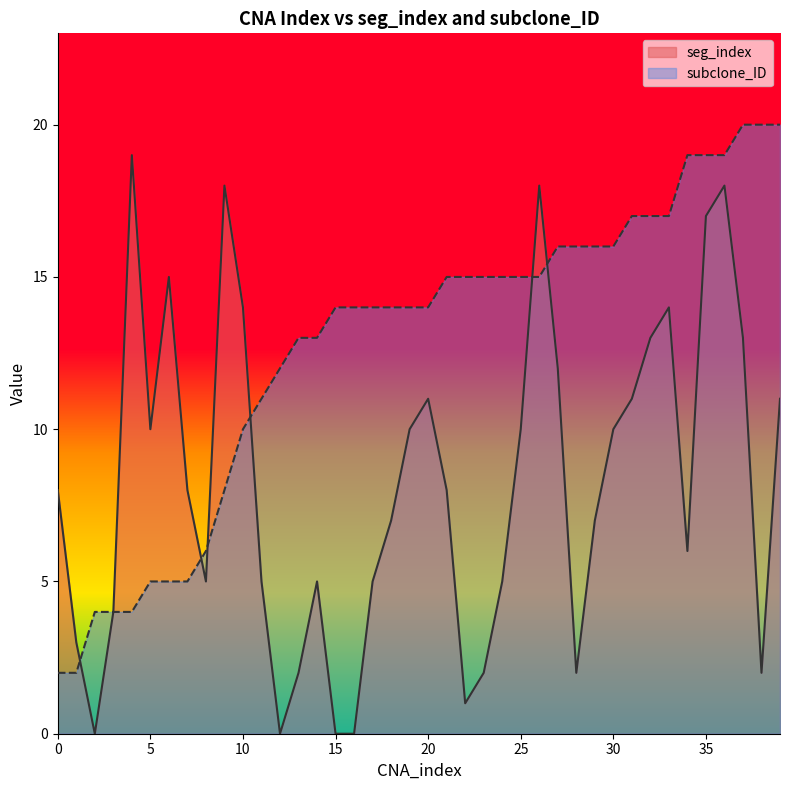

Is the value of subclone_ID at 2 greater than the value of seg_index at 17?

No